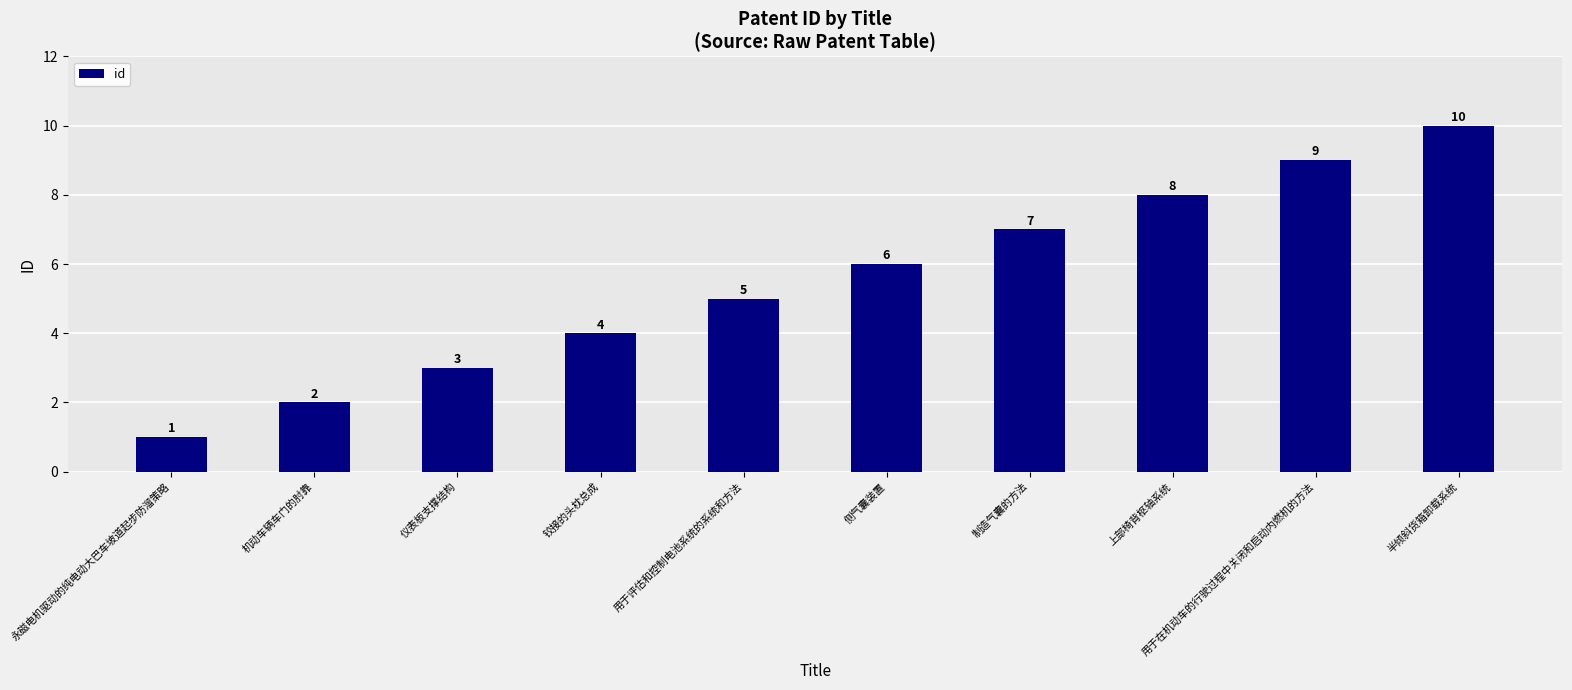

List the labels in order of value, largest first.

半倾斜货箱卸载系统, 用于在机动车的行驶过程中关闭和启动内燃机的方法, 上部椅背枢轴系统, 制造气囊的方法, 侧气囊装置, 用于评估和控制电池系统的系统和方法, 铰接的头枕总成, 仪表板支撑结构, 机动车辆车门的肘靠, 永磁电机驱动的纯电动大巴车坡道起步防溜策略